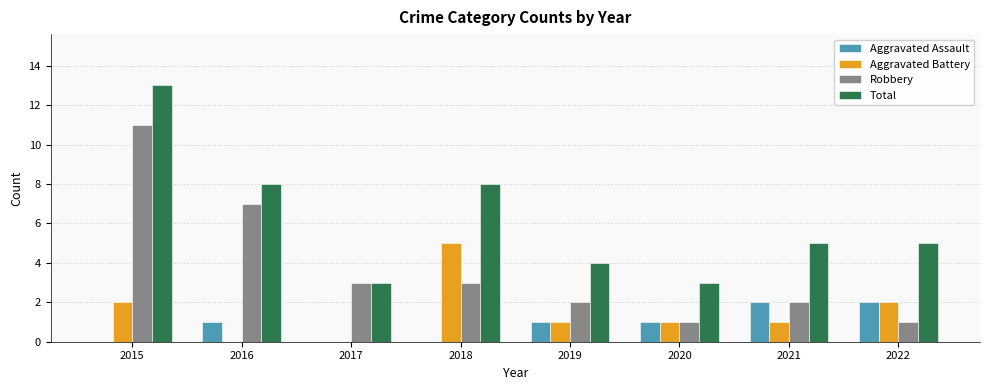

What is the sum of all Total values?

49